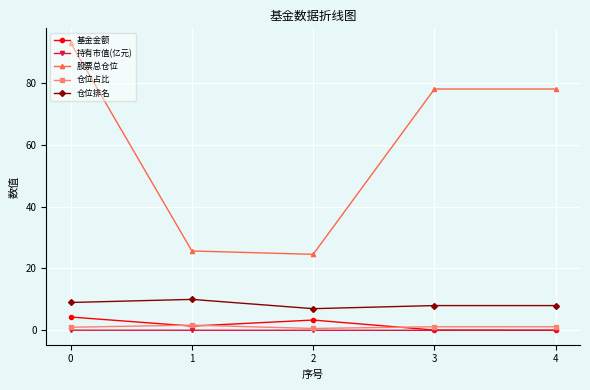

The 基金金额 series shows 0.1 at 3. True or false?

True